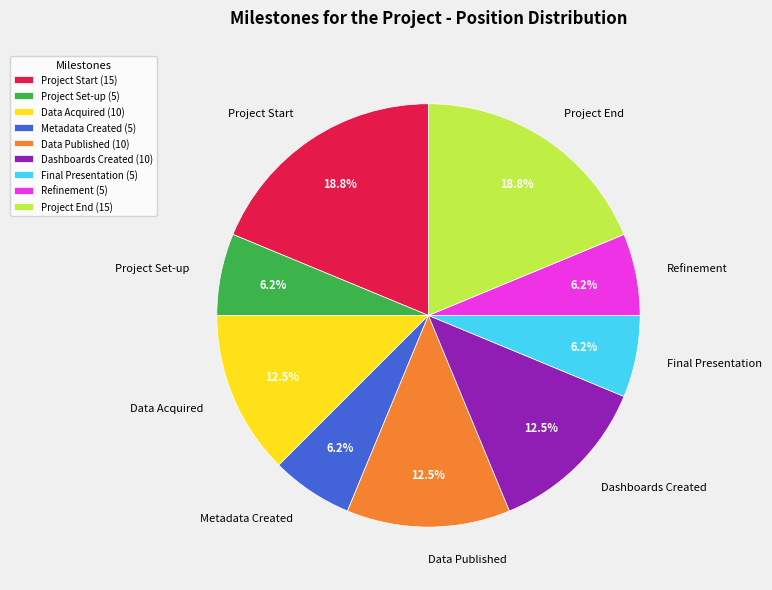

Approximately how many times larger is the value at Project End compared to Metadata Created?

3.0